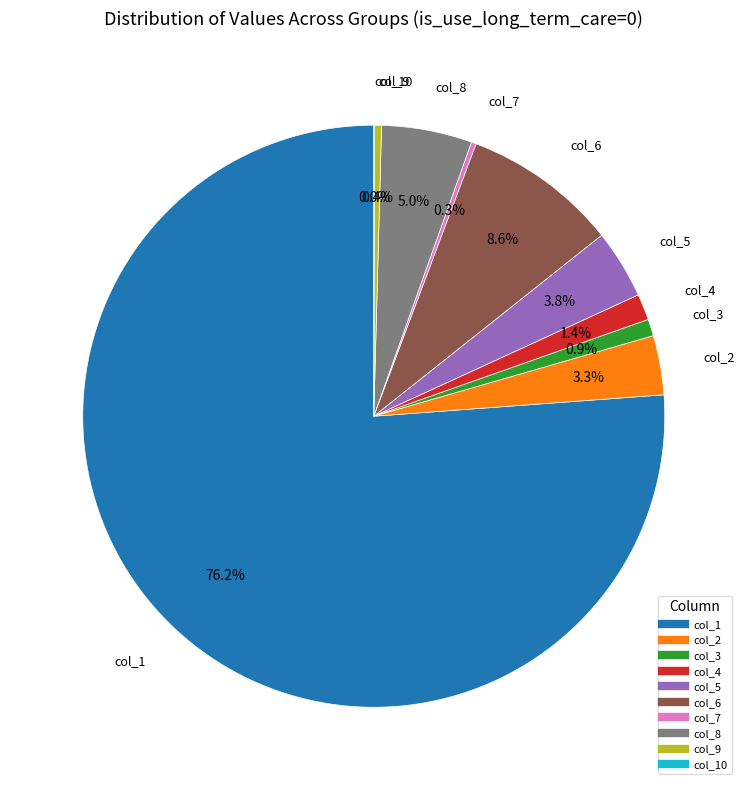

Is there any slice that represents more than half of the pie?

Yes